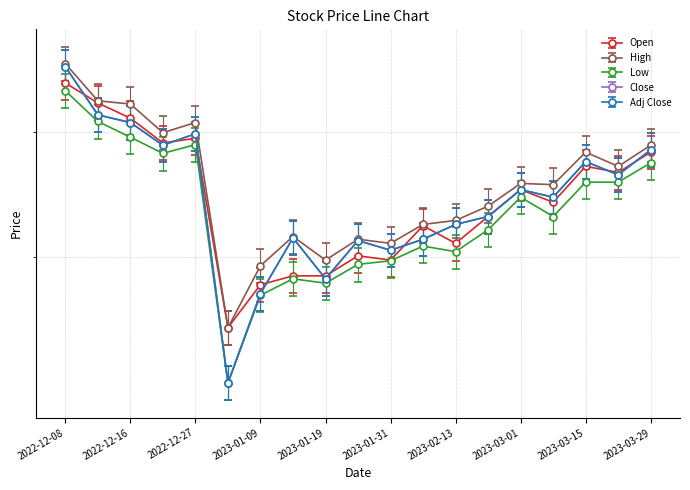

At which label does Adj Close reach its minimum?

2023-01-03